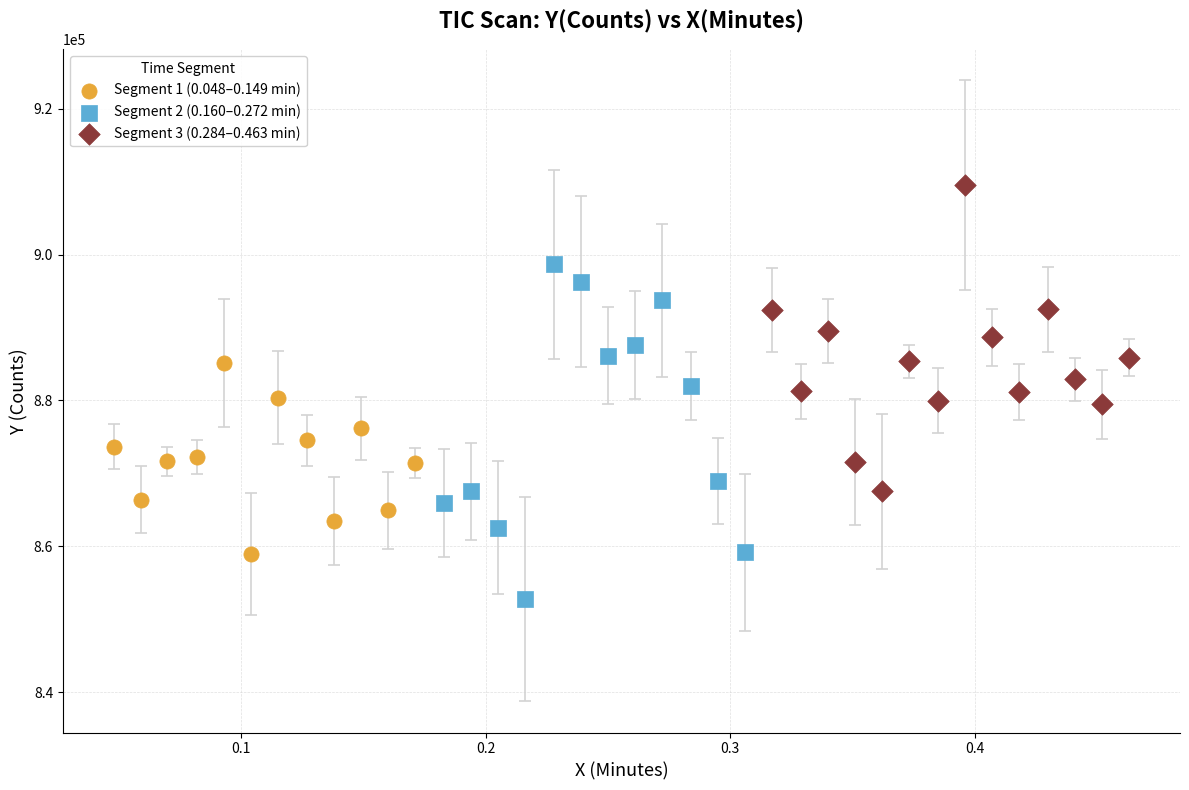

Which series reaches the maximum Y coordinate?

Segment 3 (0.284–0.463 min)